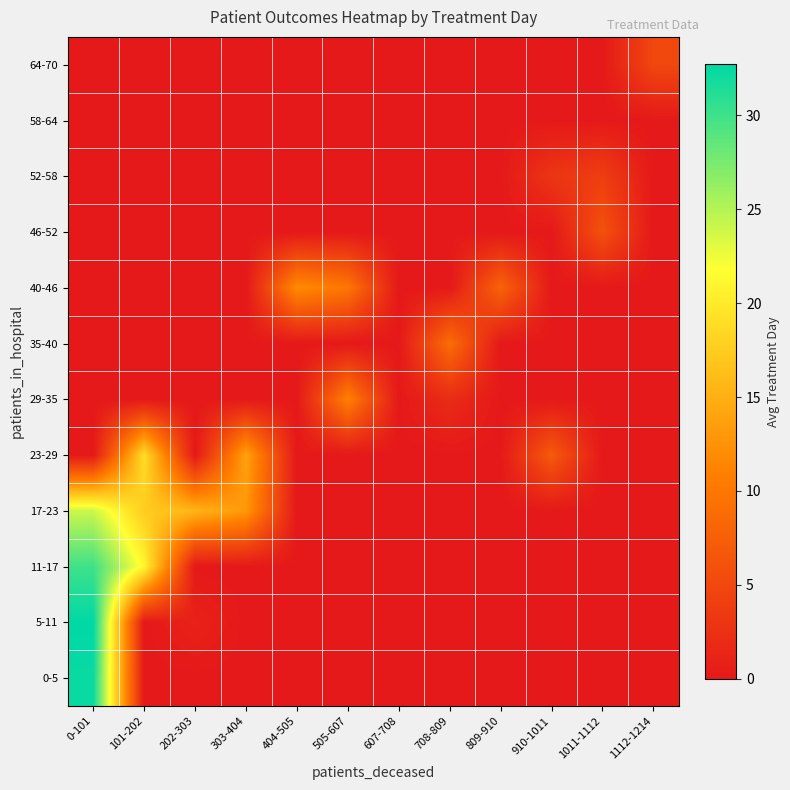

List the series in order of their peak value, highest first.

5-11, 0-5, 11-17, 17-23, 23-29, 40-46, 29-35, 35-40, 46-52, 64-70, 52-58, 58-64